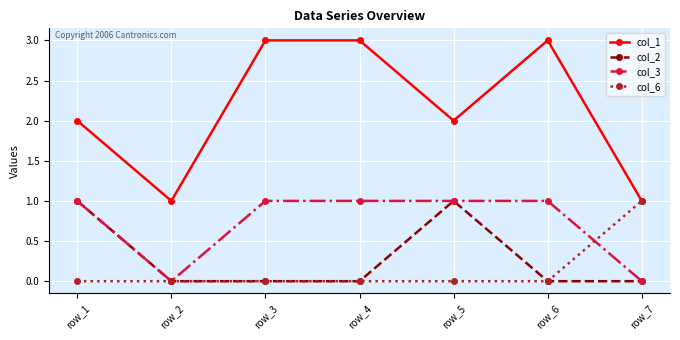

Is the value of col_6 at row_4 greater than the value of col_1 at row_3?

No